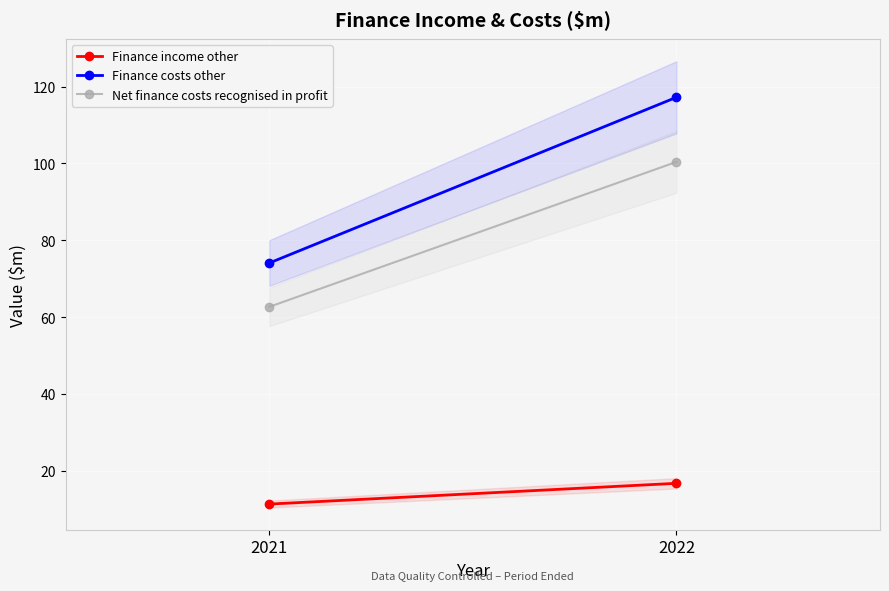

How many lines are shown in the chart?

3